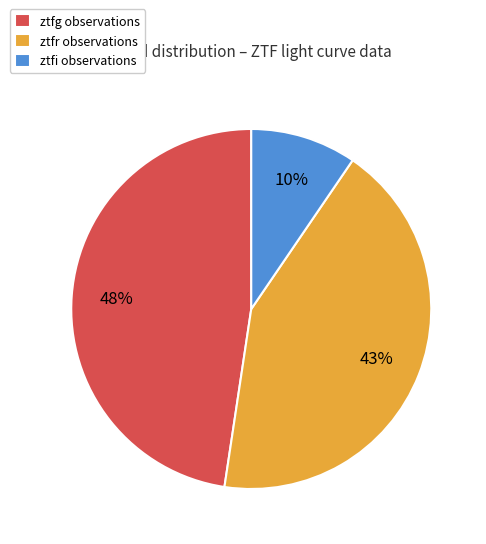

True or false: ztfg accounts for 48% of the total.

True